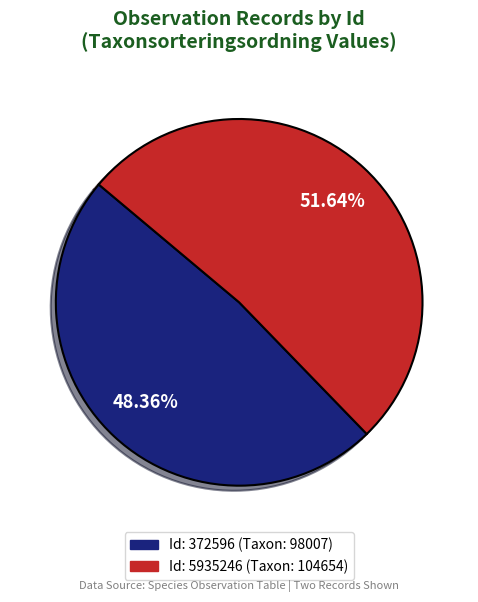

Does any single category account for the majority?

Yes